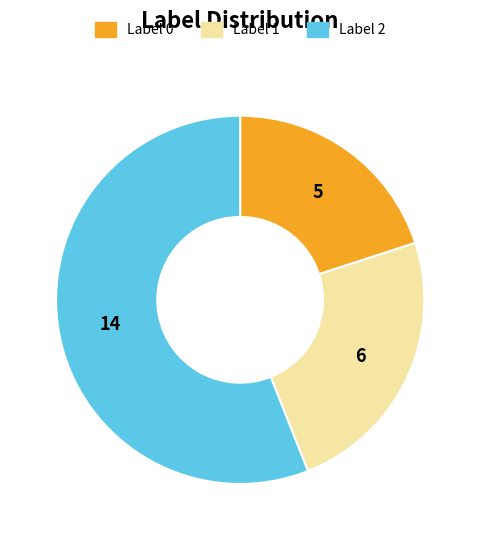

Is there any slice that represents more than half of the pie?

Yes